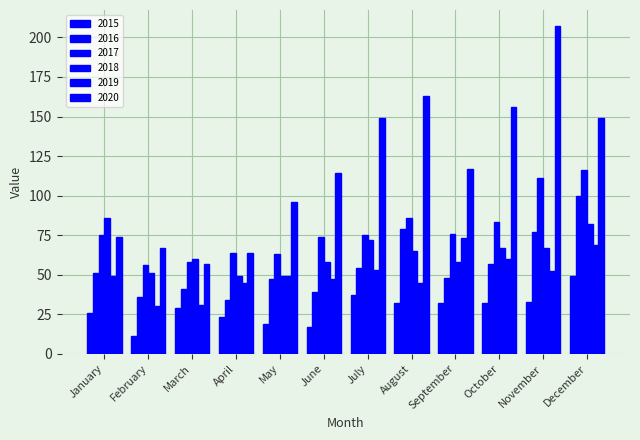

Are the bars horizontal?

No